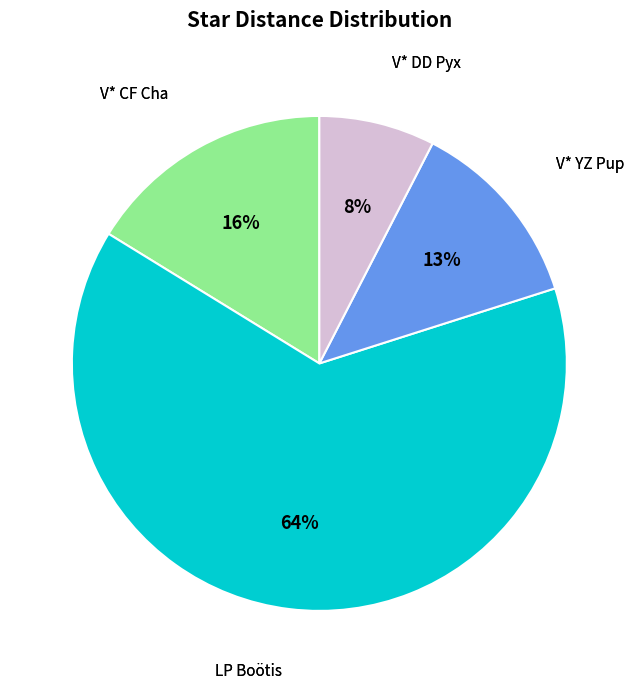

To the nearest percent, what is the average slice percentage?

25%